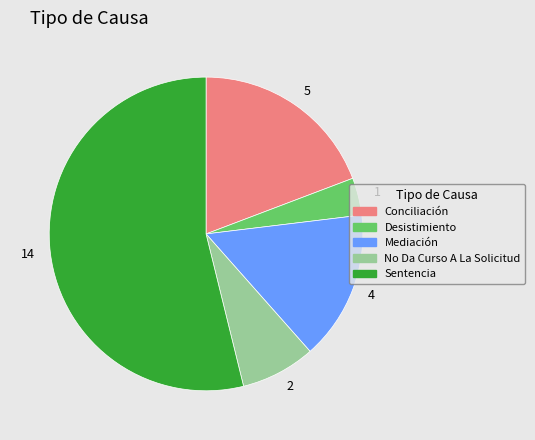

Which has a higher value, 1 or 5?

5